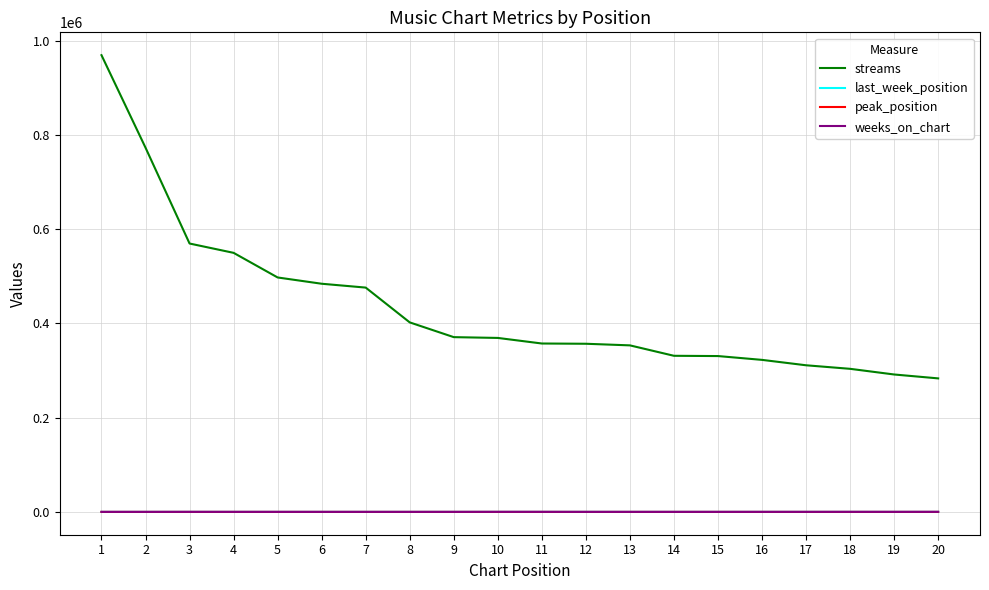

What is the highest value of the streams series?

969046